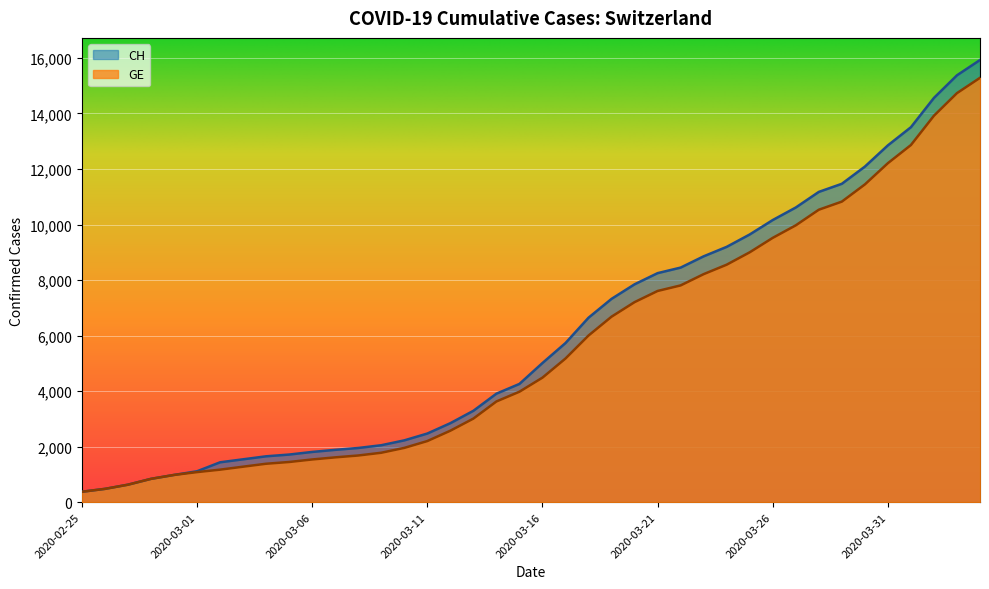

Where does the GE series first go above 4485?

2020-03-17